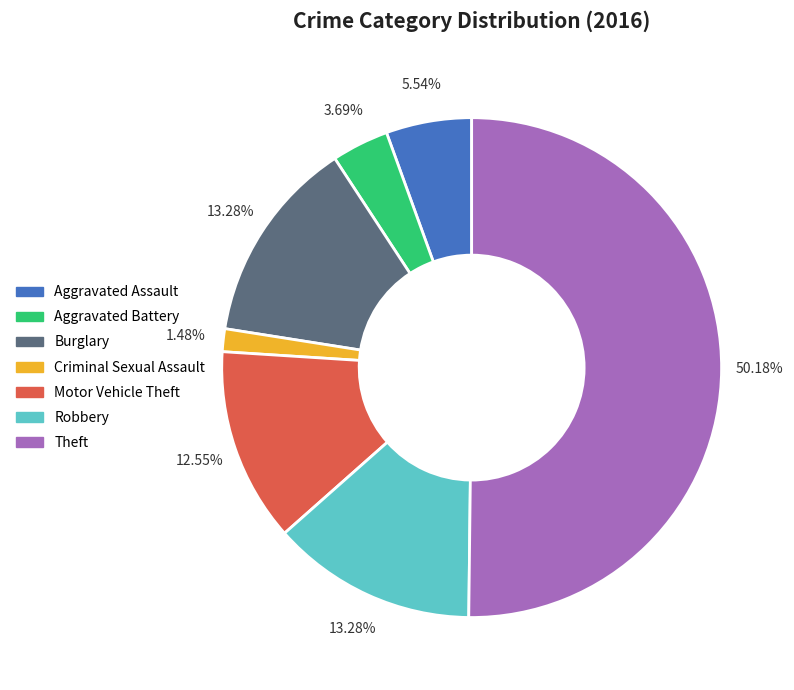

Is it true that Burglary is 25% of the pie?

False